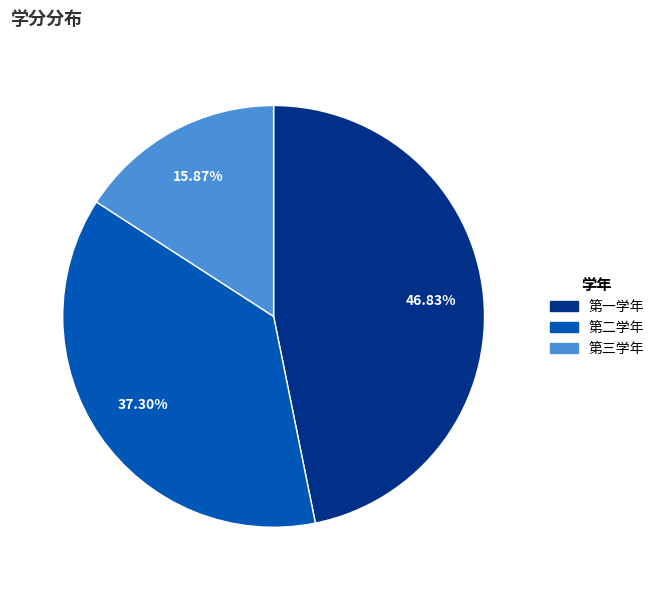

What is the largest slice in the pie chart?

第一学年